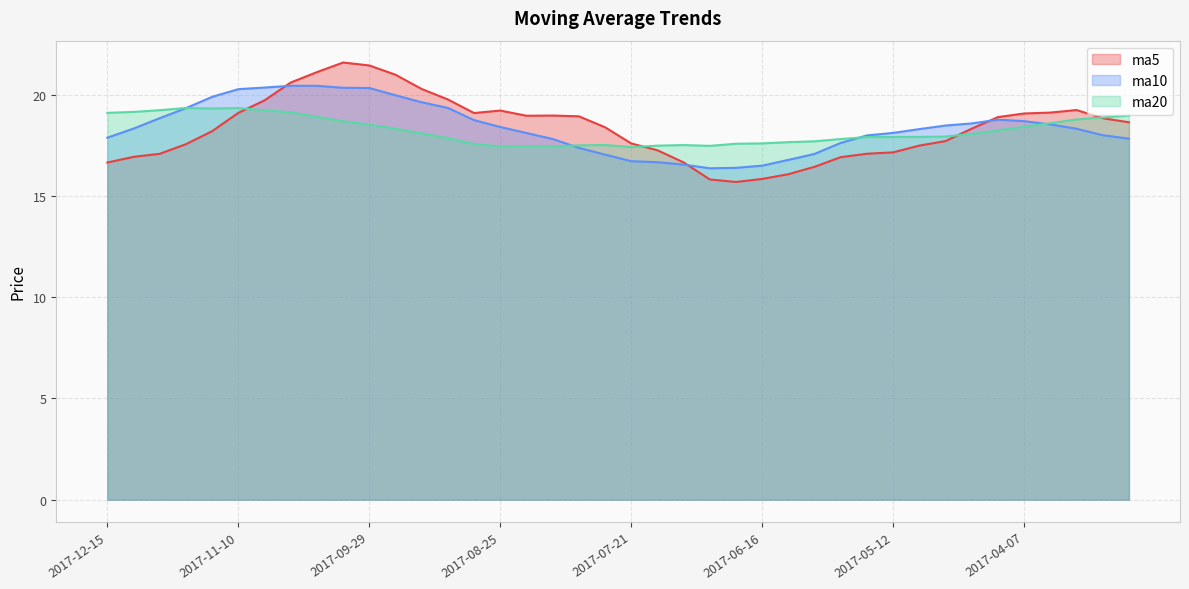

What is the difference between the second highest and minimum values in the ma10 series?

4.1